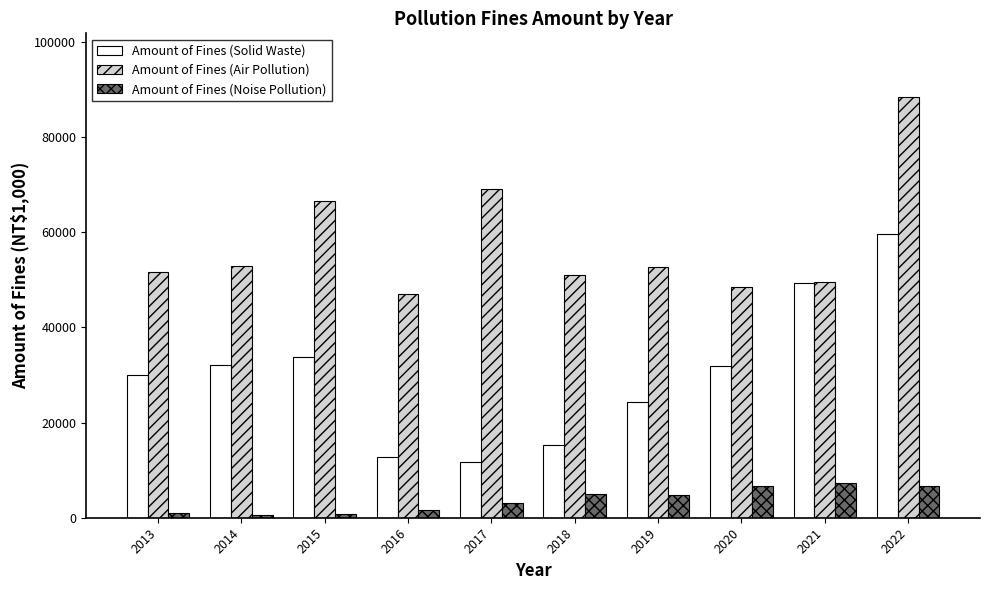

How many groups of bars are there?

10